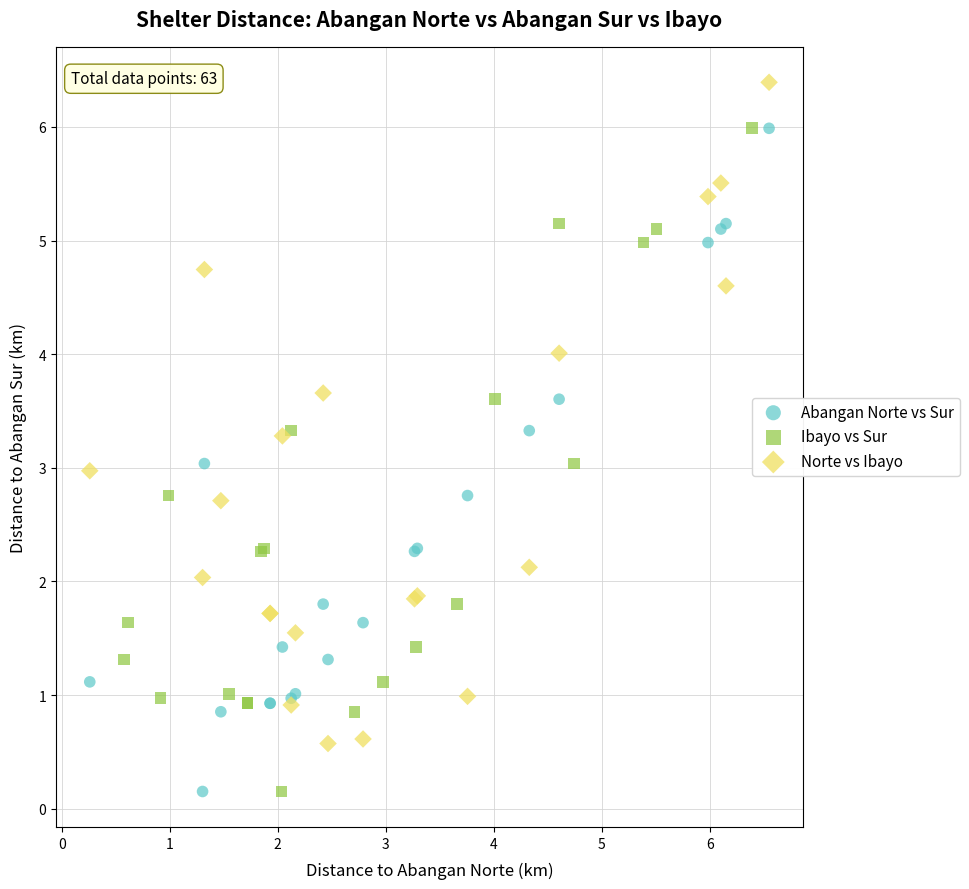

What are all the series names shown in the legend?

Abangan Norte vs Sur, Ibayo vs Sur, Norte vs Ibayo